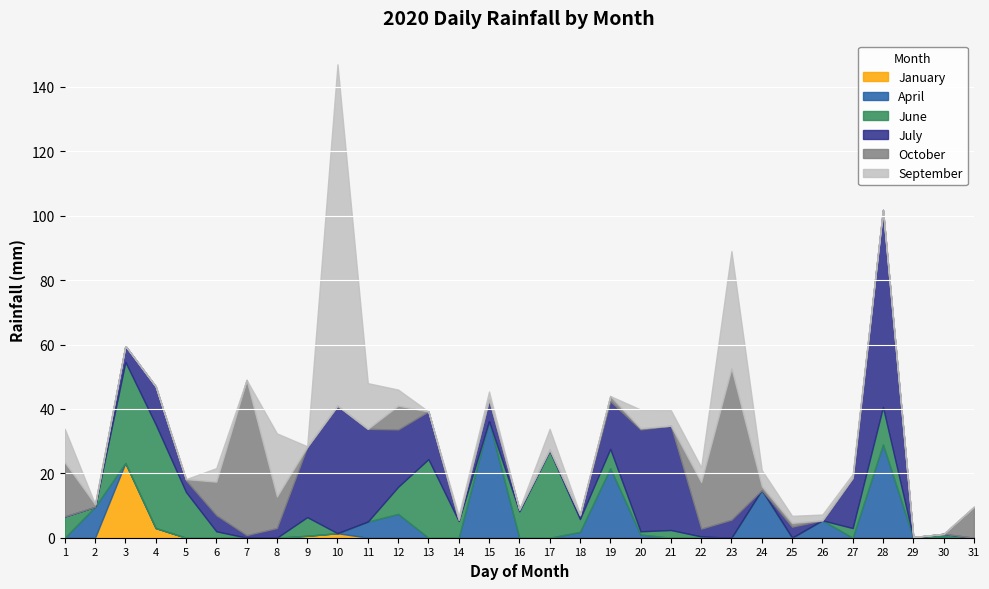

What are all the series names shown in the legend?

January, April, June, July, October, September